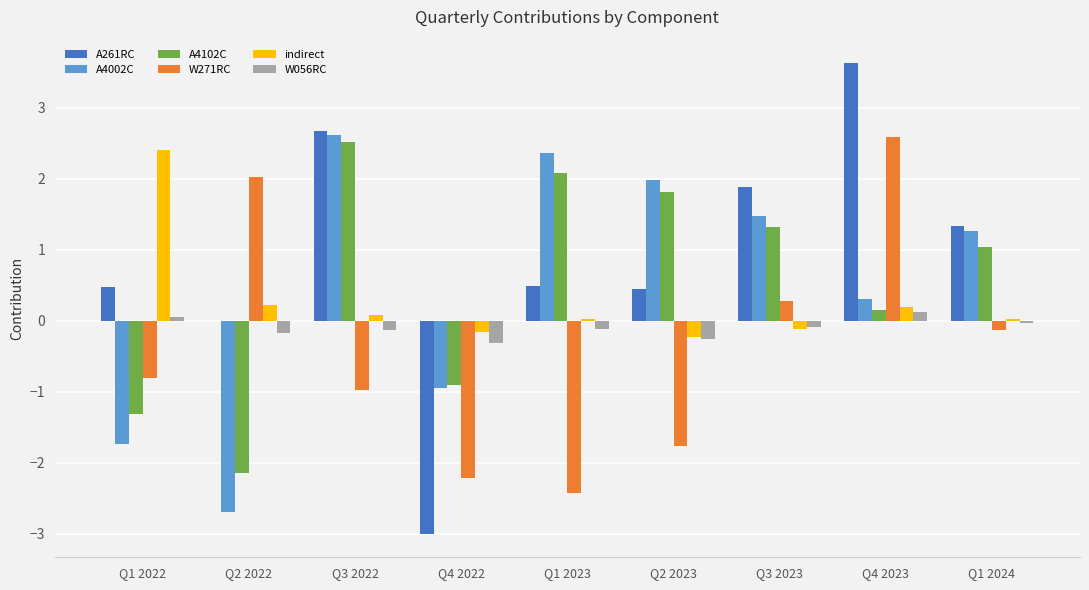

What is the sum of all indirect values?

2.4